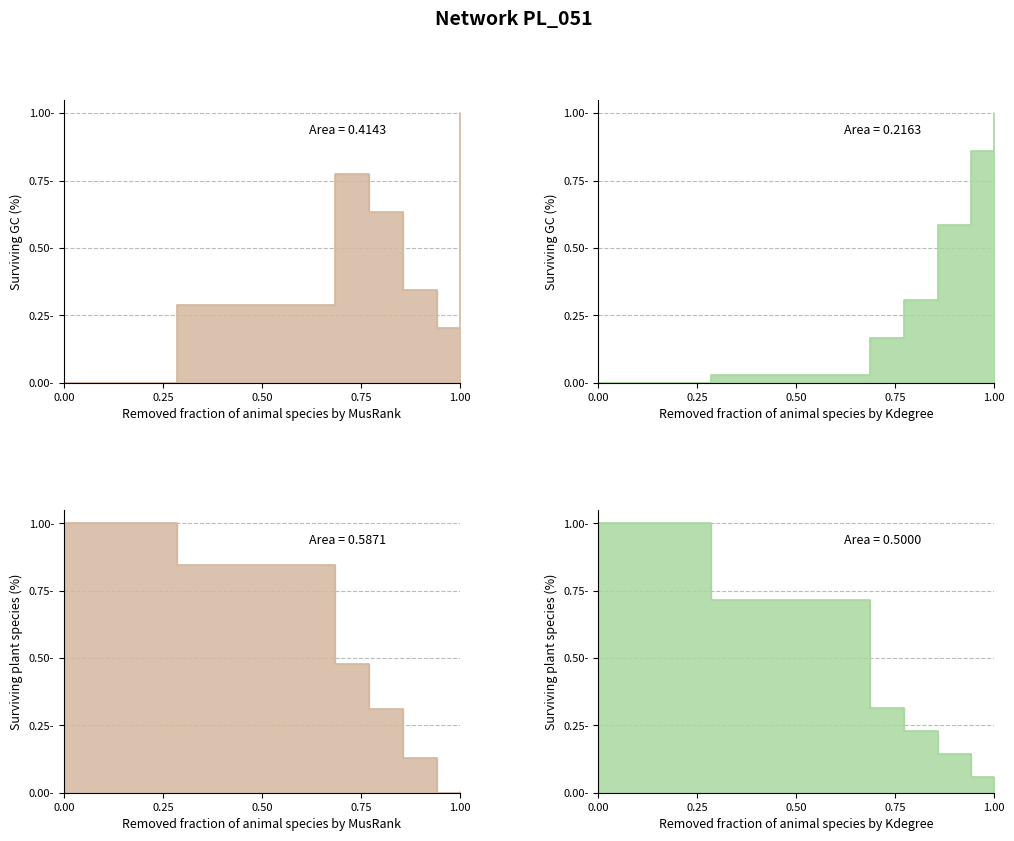

True or false: MASS: 4.6551e-10 SIZE: 5.6e-06 has a value of 0.2 at 0.75.

False